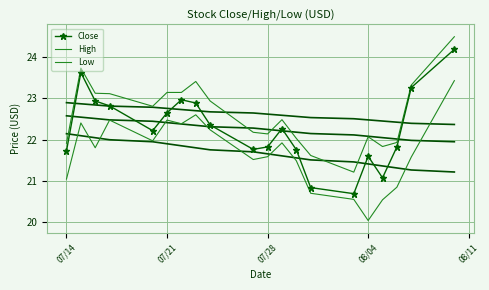

Which series has the widest spread of values?

Close